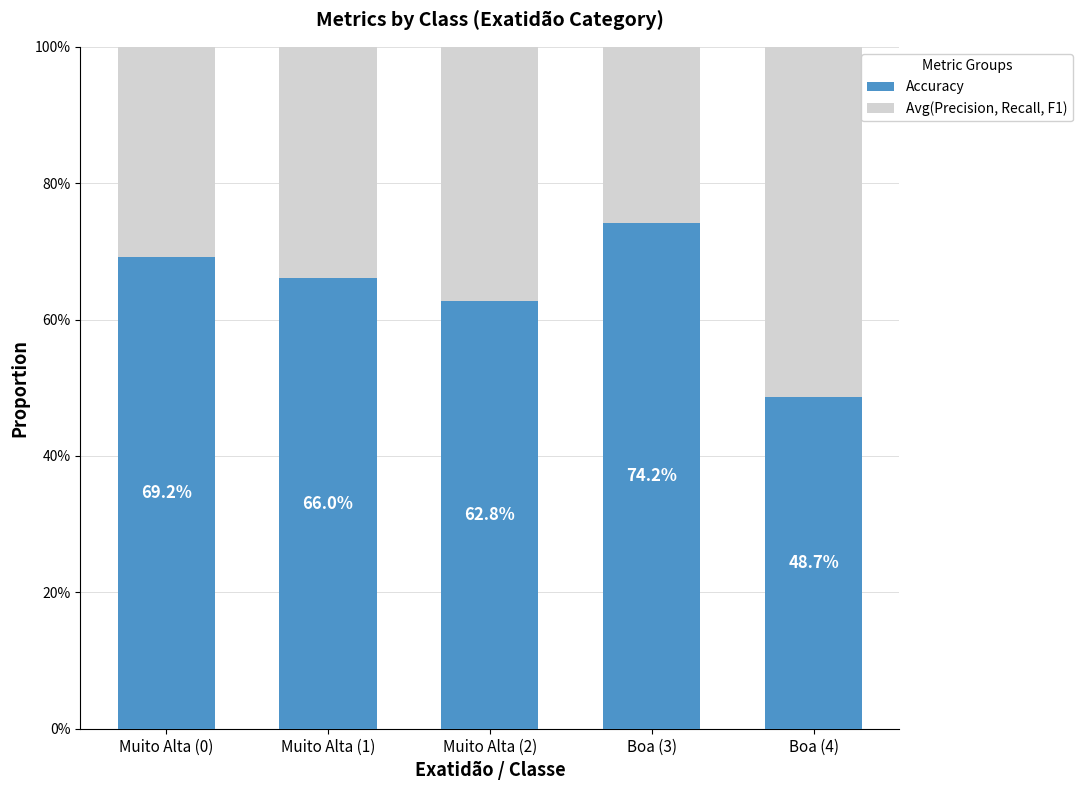

What are all the series names shown in the legend?

Accuracy, Avg(Precision, Recall, F1)